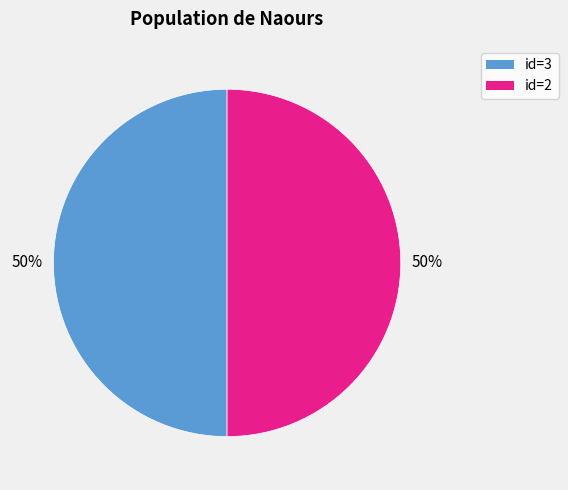

To the nearest percent, what is the average slice percentage?

50%